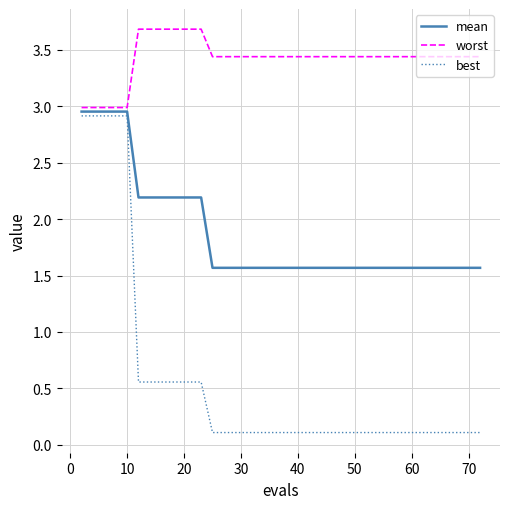

Which series has the largest total across all categories?

worst